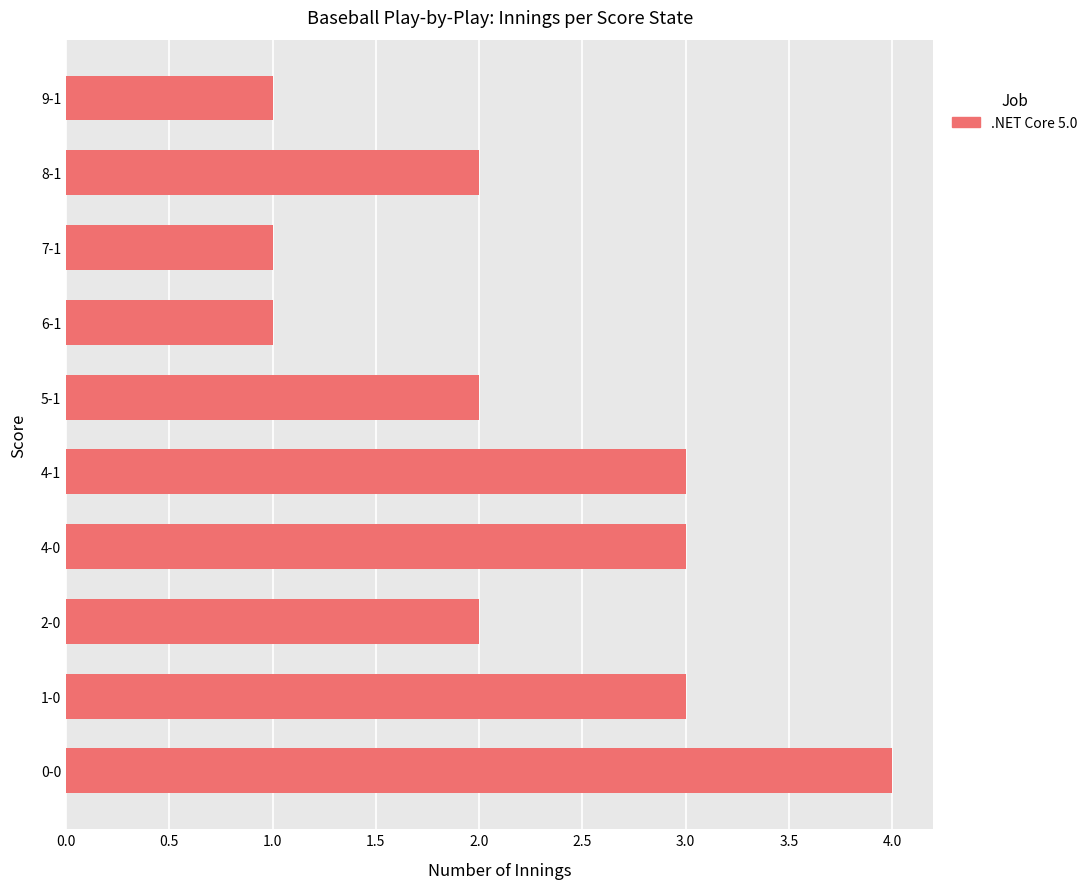

Is it true that the value at 5-1 is 2?

True